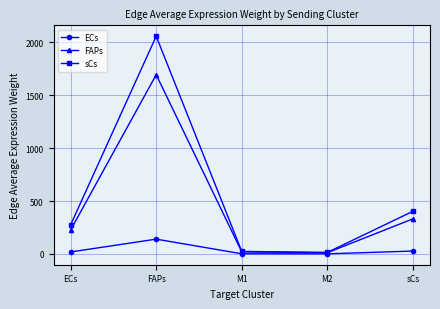

Rank the series by their maximum value, from highest to lowest.

sCs, FAPs, ECs